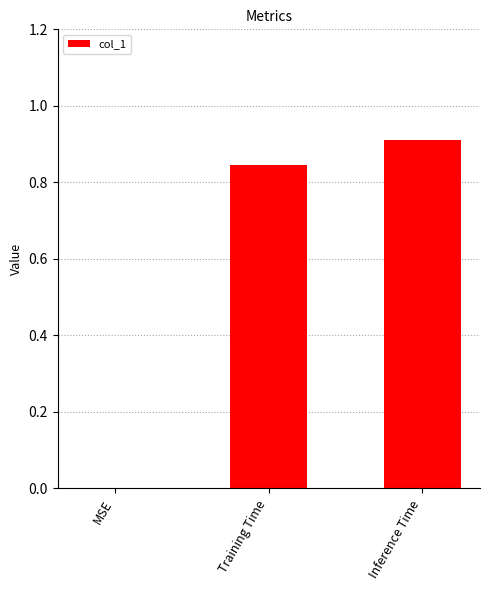

What is the sum of the values at Training Time and Inference Time?

1.8